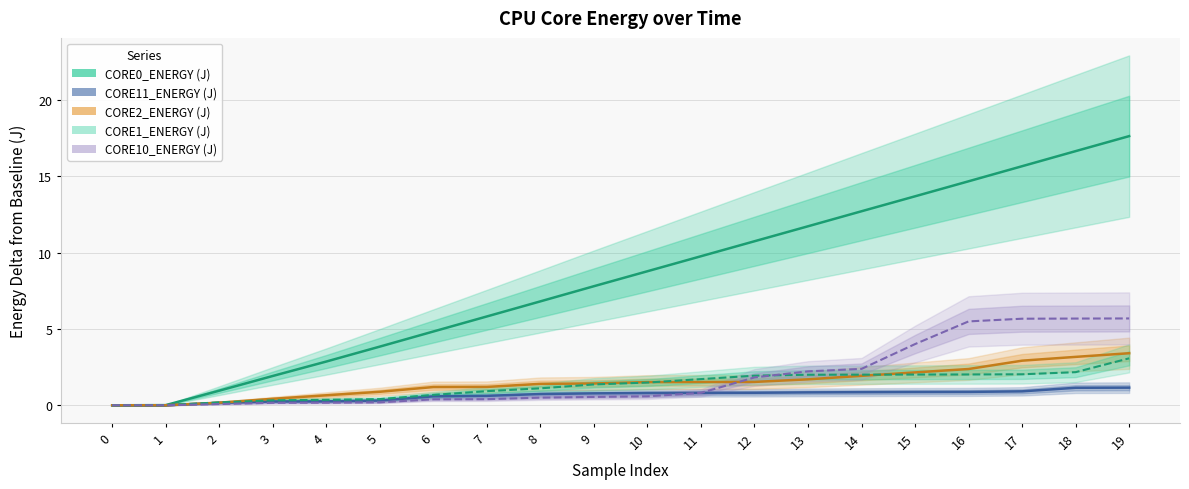

How many data points in CORE2_ENERGY (J) are above 1?

14